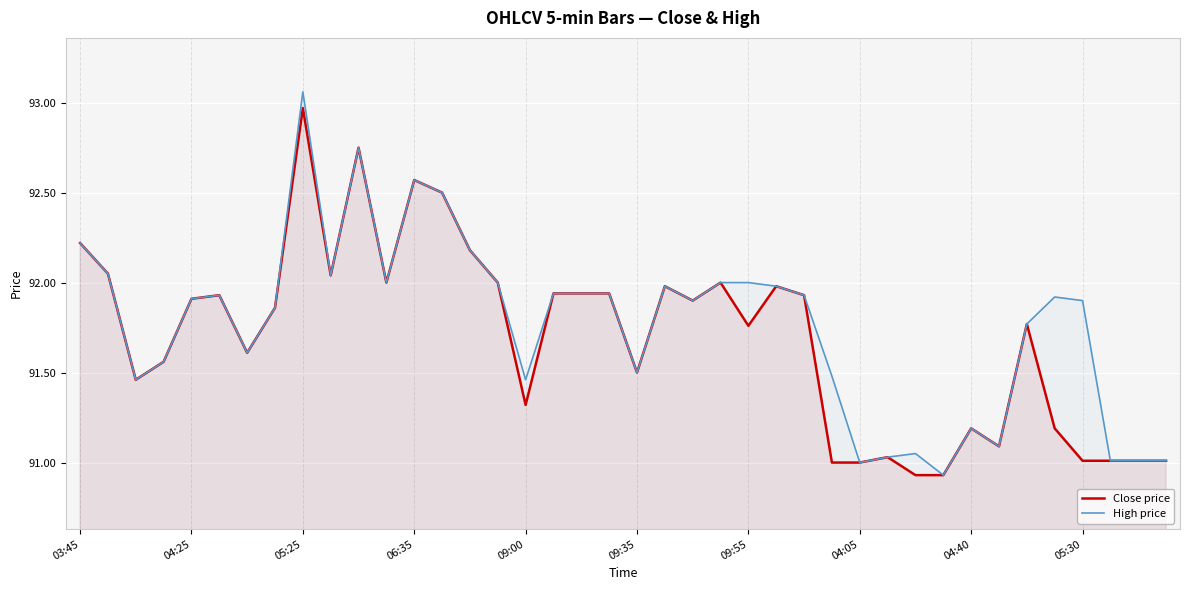

True or false: High price has a value of 92.0 at 15.

True